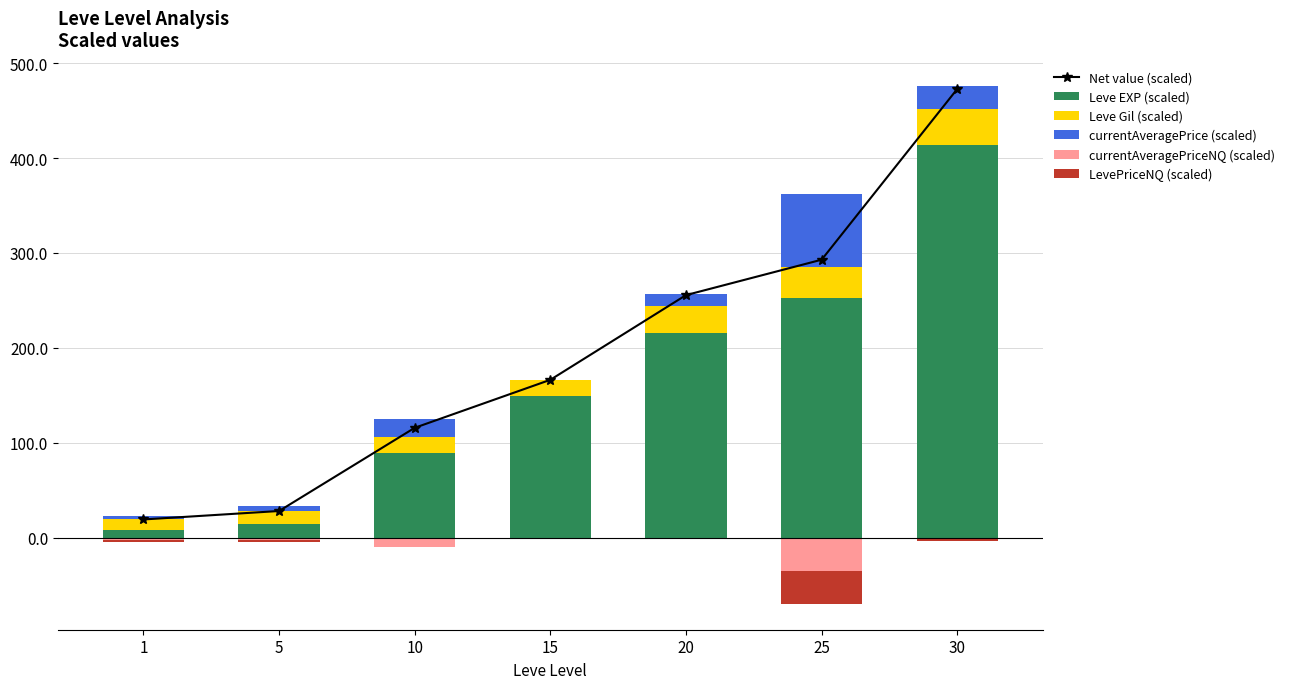

True or false: LevePriceNQ (scaled) has a value of -2.5 at 30.

True